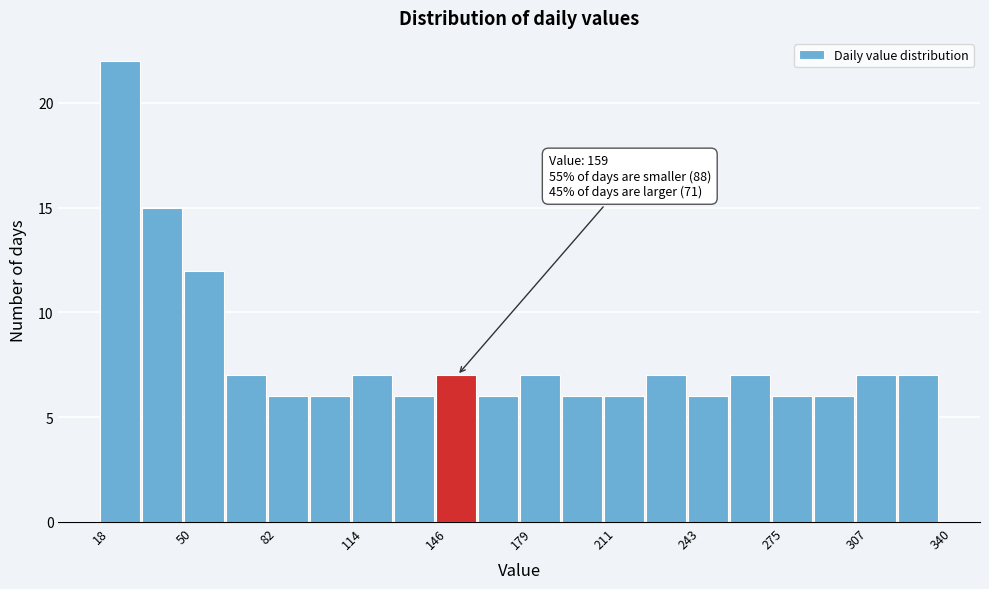

Read against the x-axis, roughly where is the centre of the tallest bar?

25